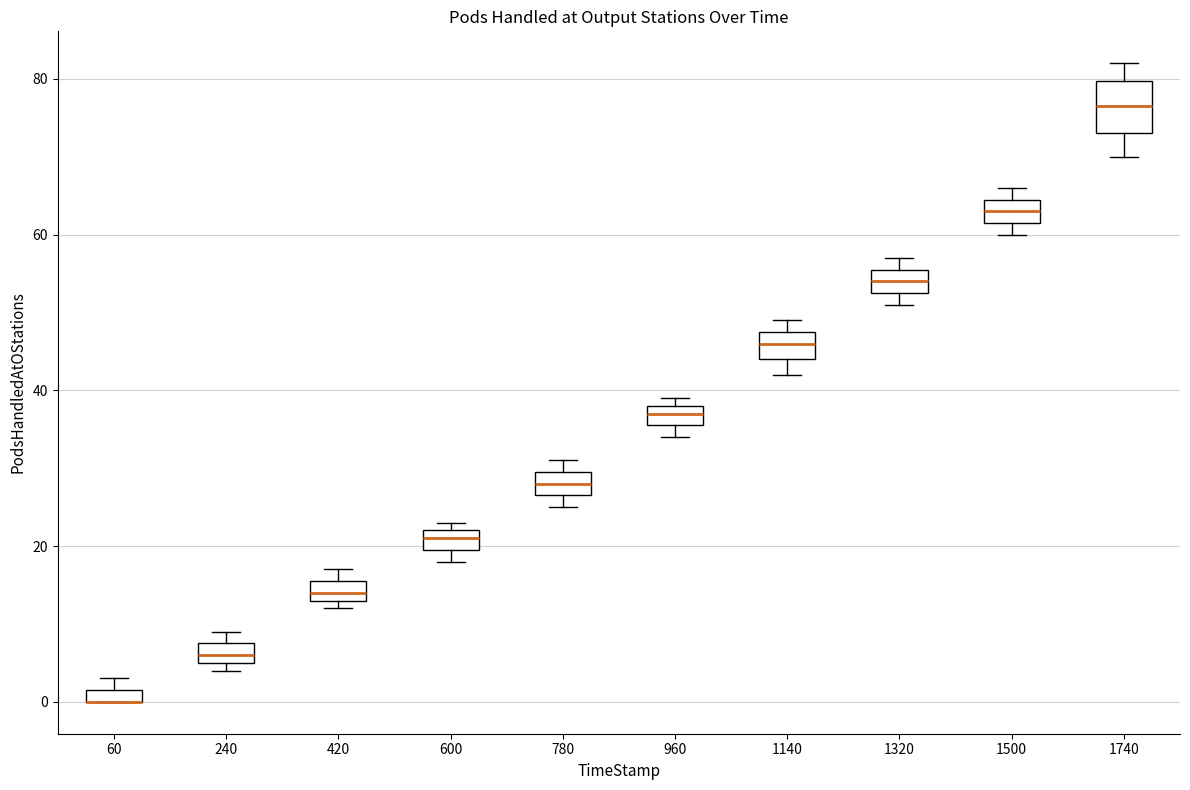

Which box is the tallest, from its lower edge to its upper edge?

1740